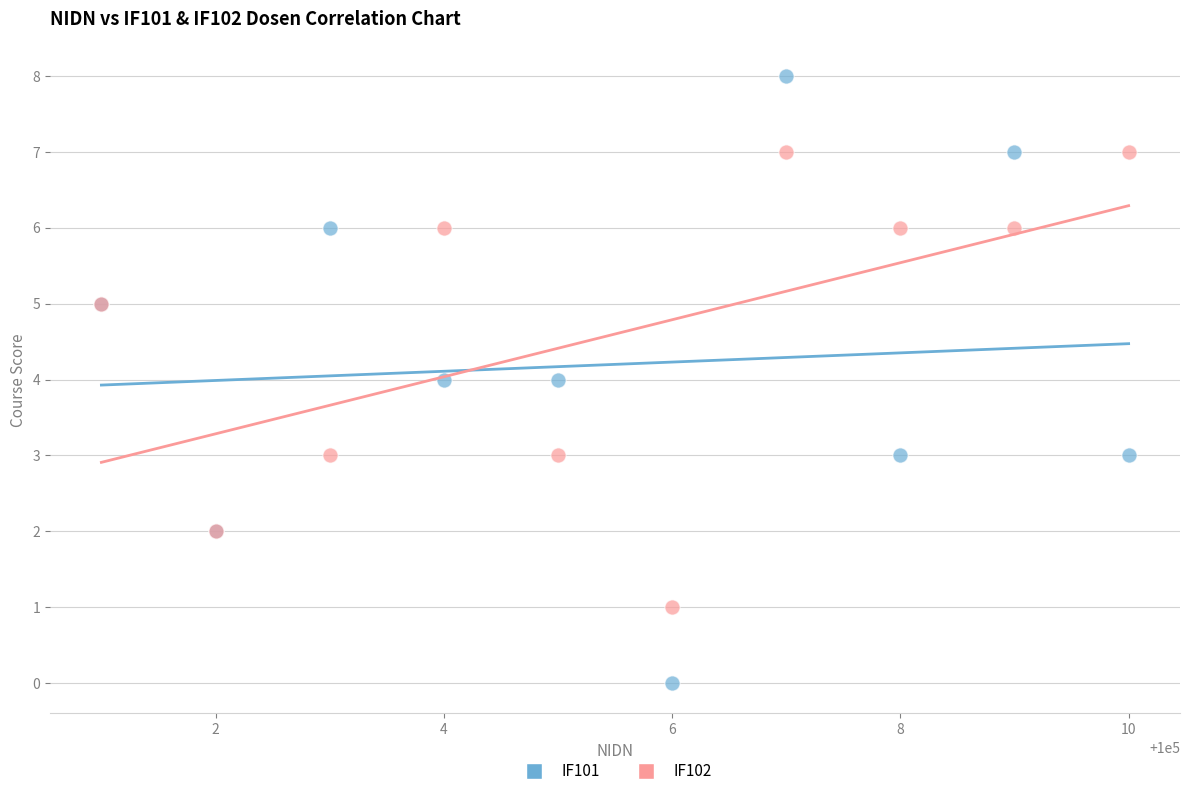

Which series contains the lowest Y value?

IF101